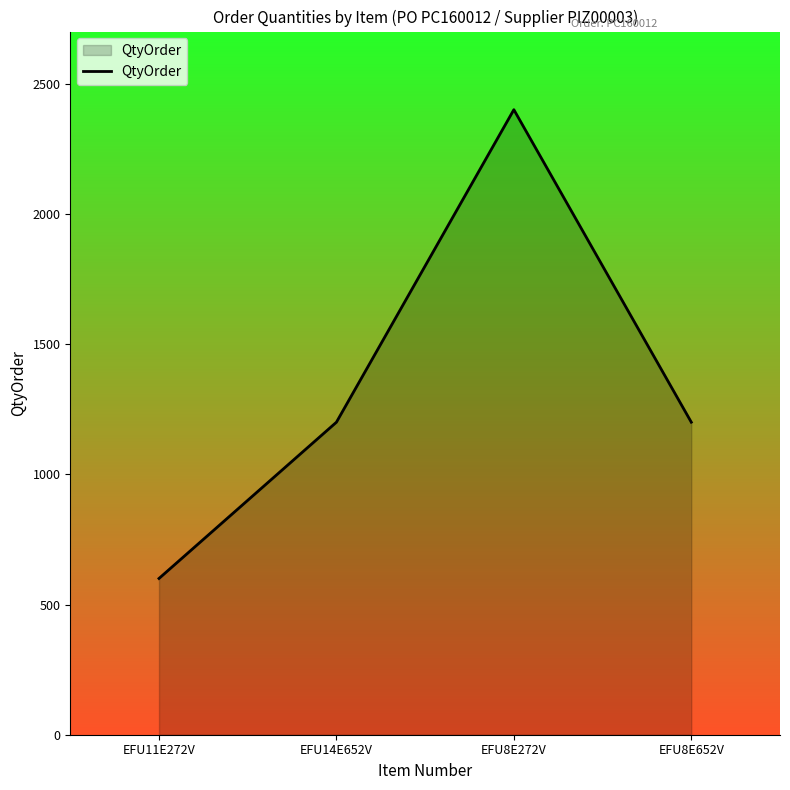

At which category does the data reach its first local peak?

EFU8E272V